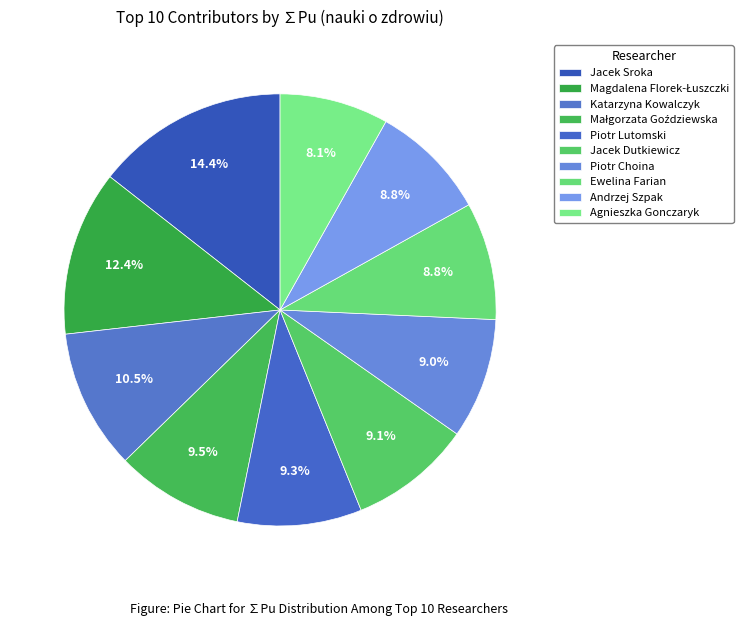

To the nearest percent, what is the difference between the largest and smallest slice percentages?

6%